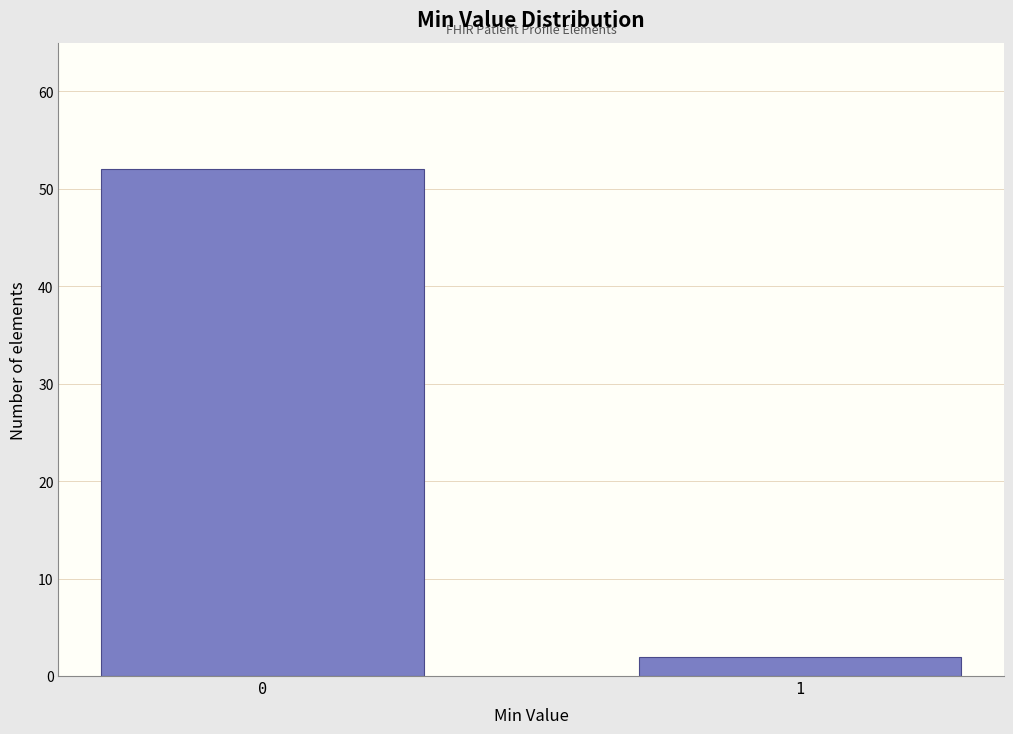

Reading left to right, transcribe all the data shown in this chart.

52	2